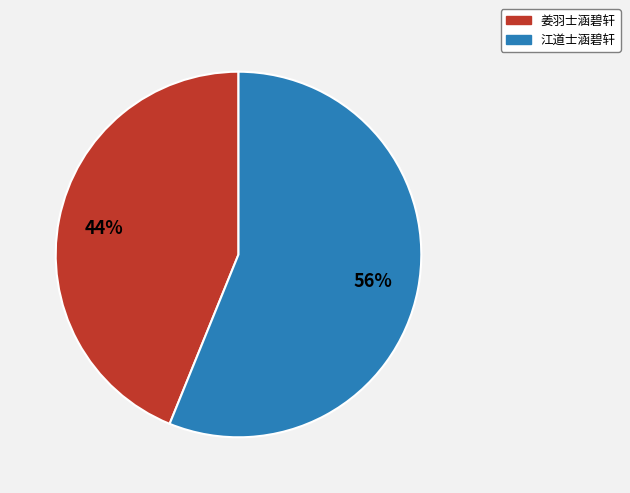

What is the smallest slice in the pie chart?

姜羽士涵碧轩